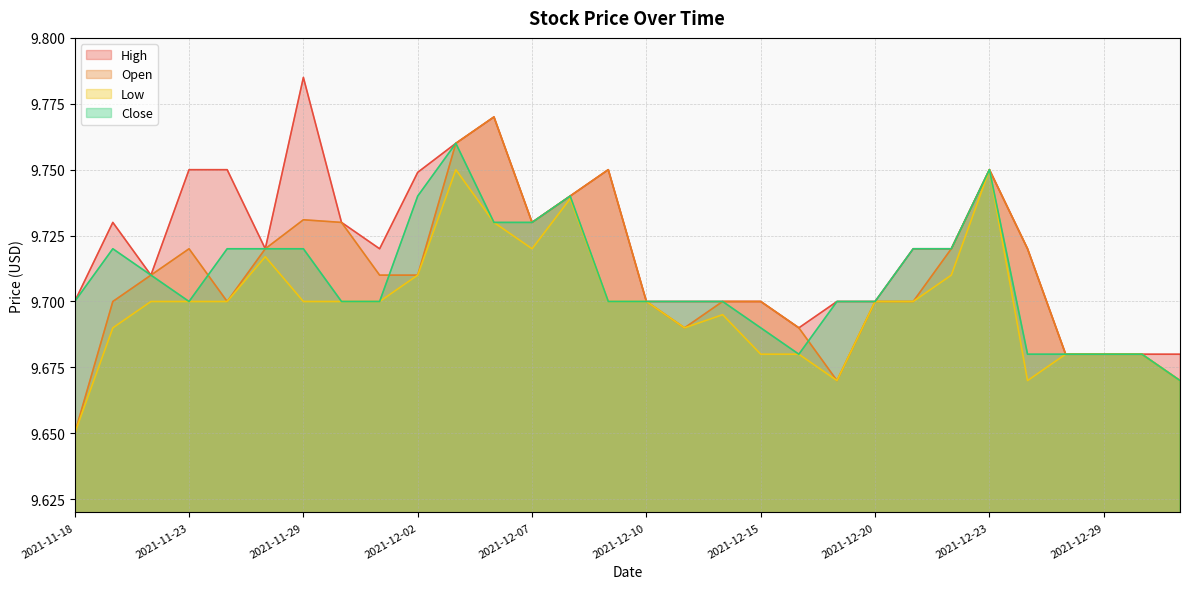

True or false: Low and Close cross at least once.

False